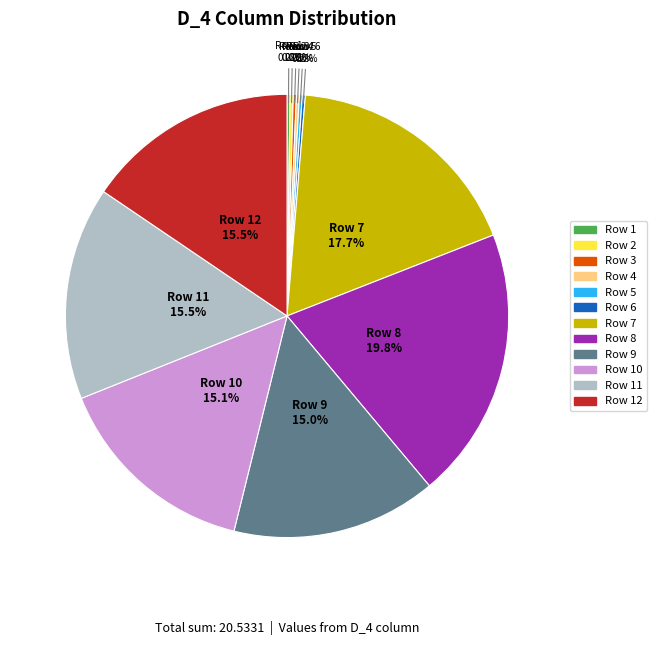

Is there any slice that represents more than half of the pie?

No